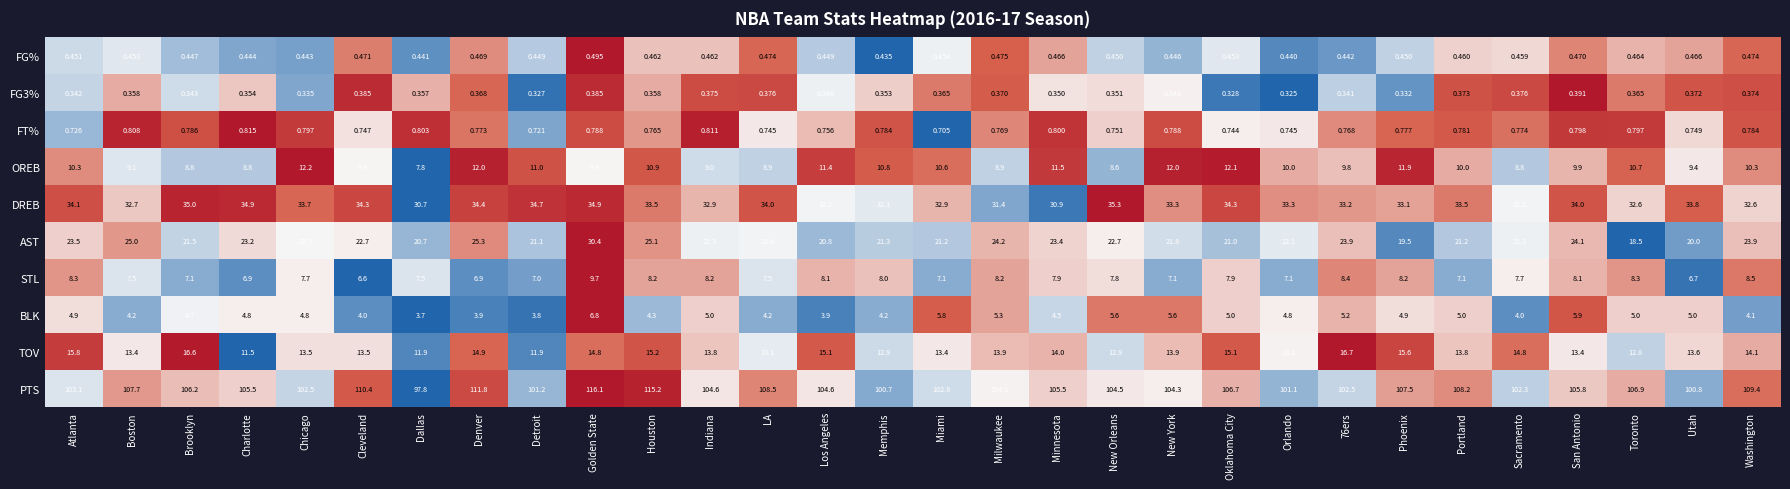

Where does the OREB series first go above 10?

Atlanta